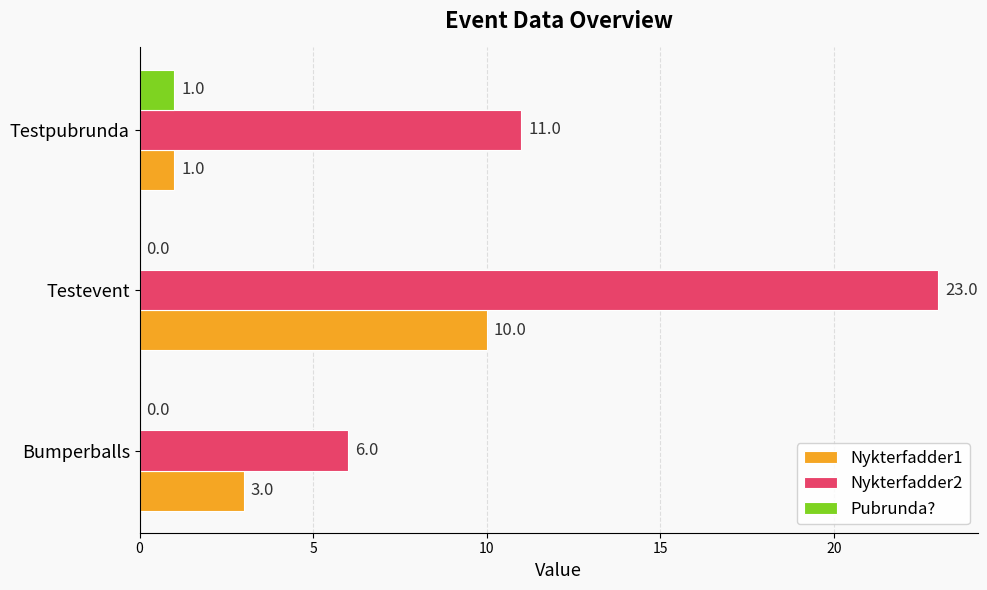

Which series has the largest total across all categories?

Nykterfadder2